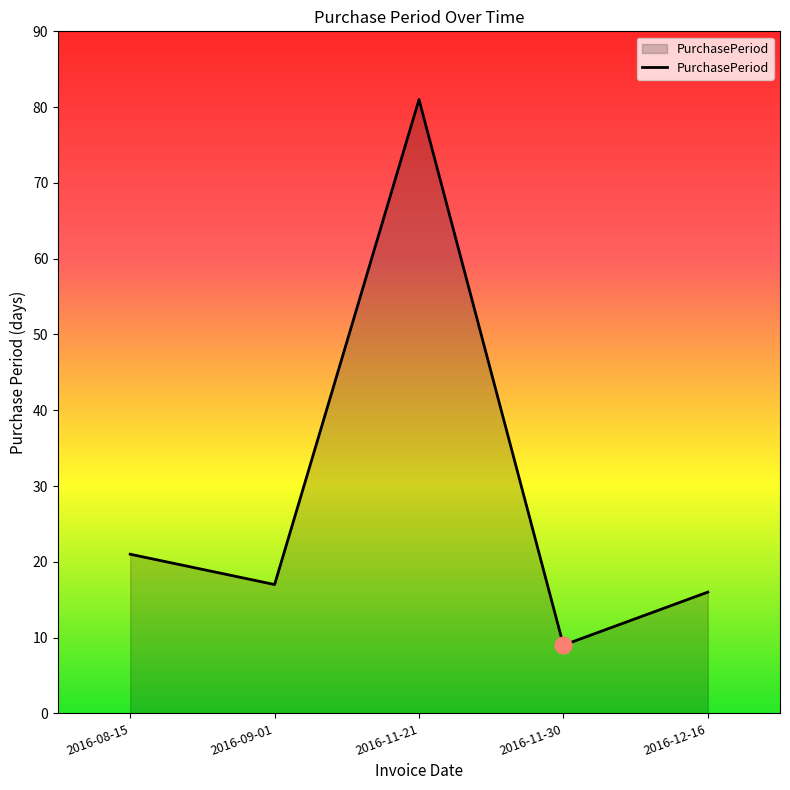

Reading left to right, list all the values displayed in this chart.

21	17	81	9	16